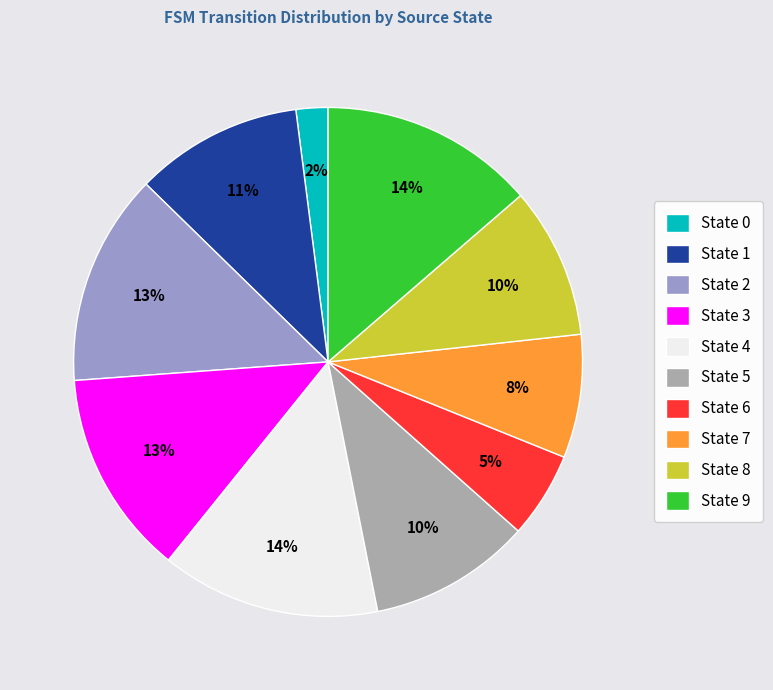

To the nearest percent, what is the difference between the largest and smallest slice percentages?

12%